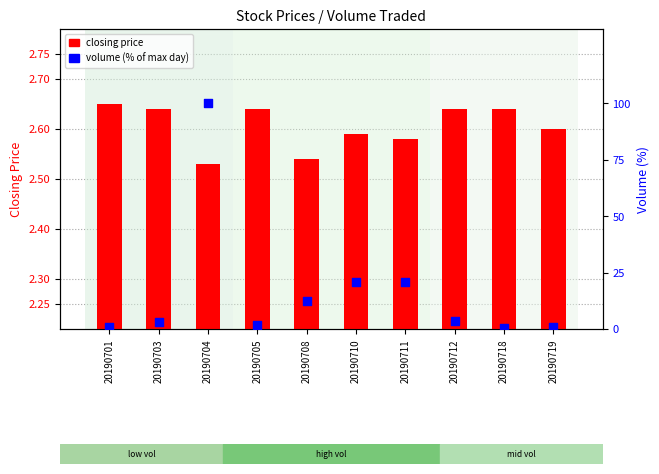

At which category is the sum across all series the highest?

20190704